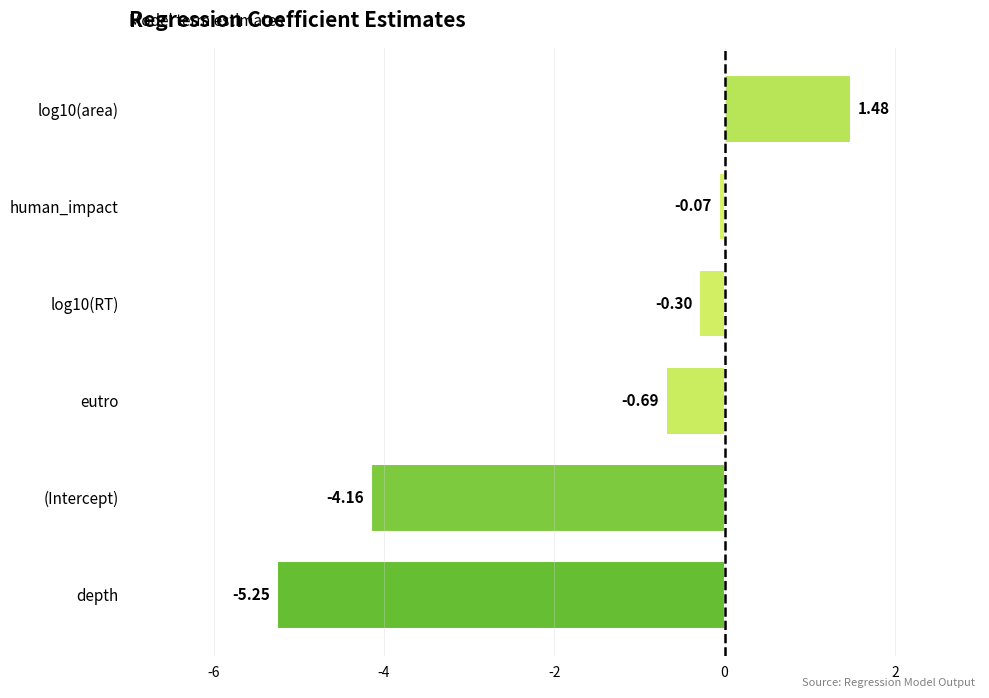

Which label corresponds to the smallest value in the chart?

depth